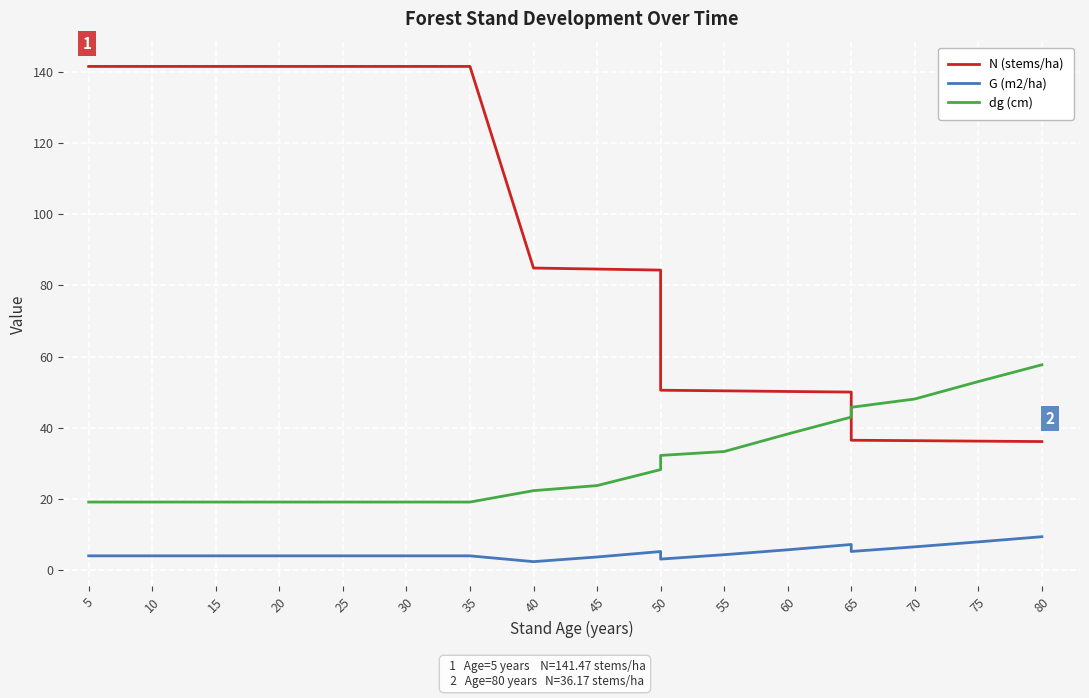

Which series has the largest range (max minus min)?

N (stems/ha)